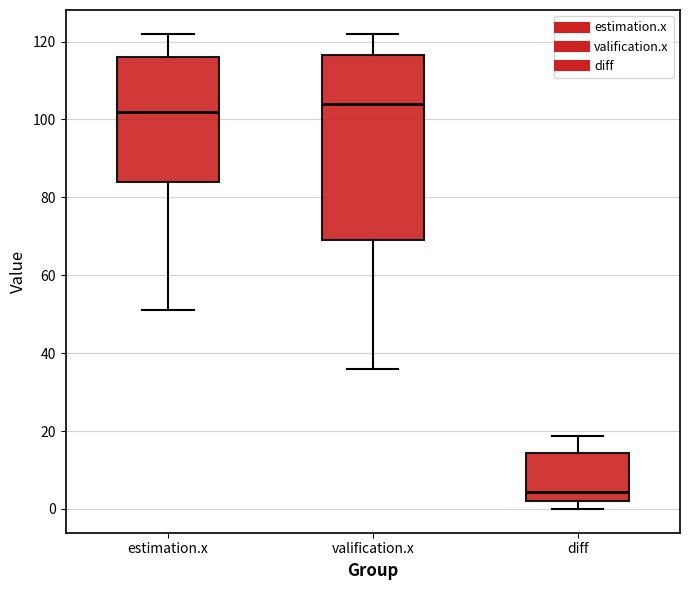

Which box's median line is the lowest?

diff